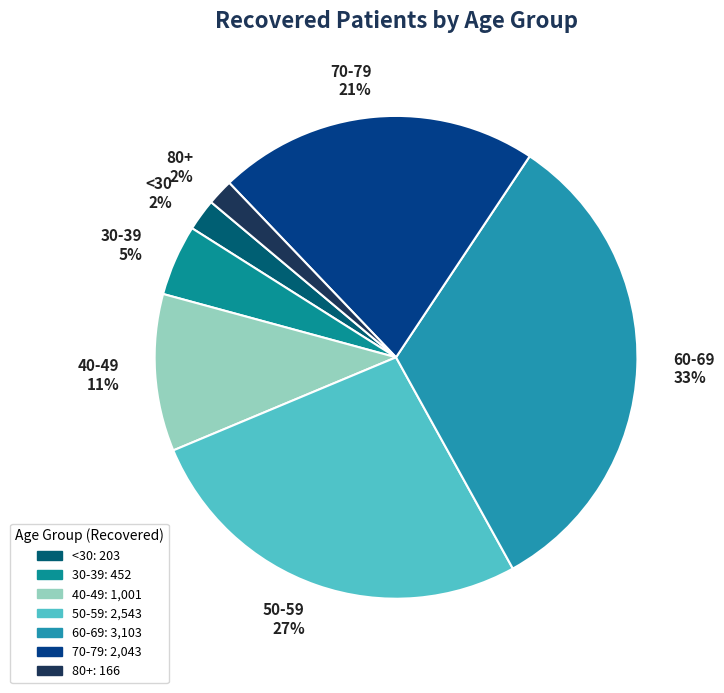

Does any single category account for the majority?

No